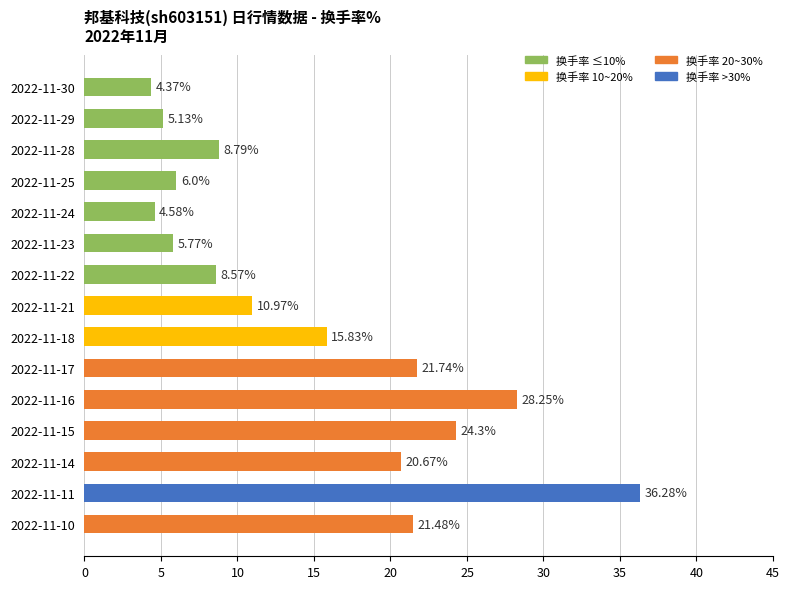

Rank the categories by value from highest to lowest.

2022-11-11, 2022-11-16, 2022-11-15, 2022-11-17, 2022-11-10, 2022-11-14, 2022-11-18, 2022-11-21, 2022-11-28, 2022-11-22, 2022-11-25, 2022-11-23, 2022-11-29, 2022-11-24, 2022-11-30